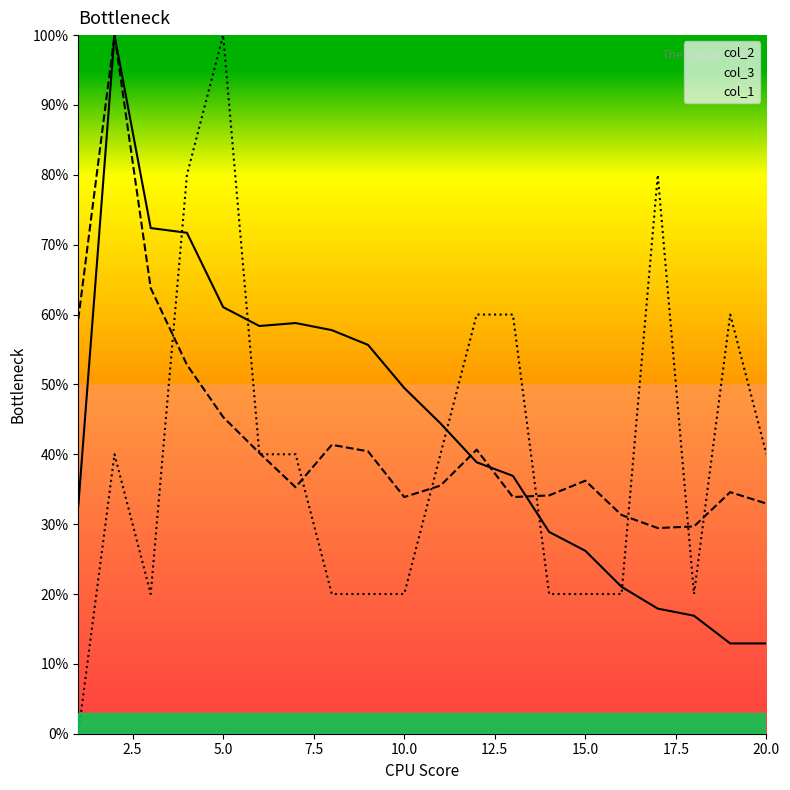

Is this an area chart (filled region under the line)?

No